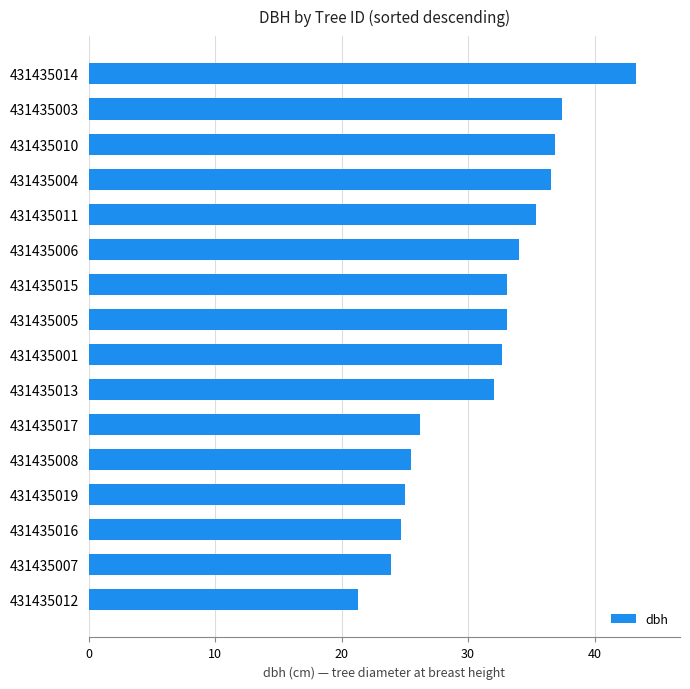

The chart shows a value of 38.0 at 431435012. True or false?

False